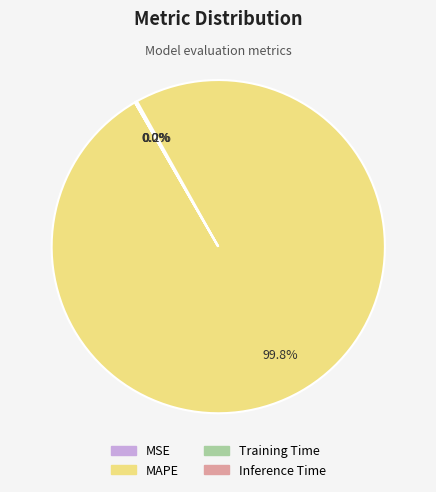

Does MAPE account for over 50% of the chart?

Yes